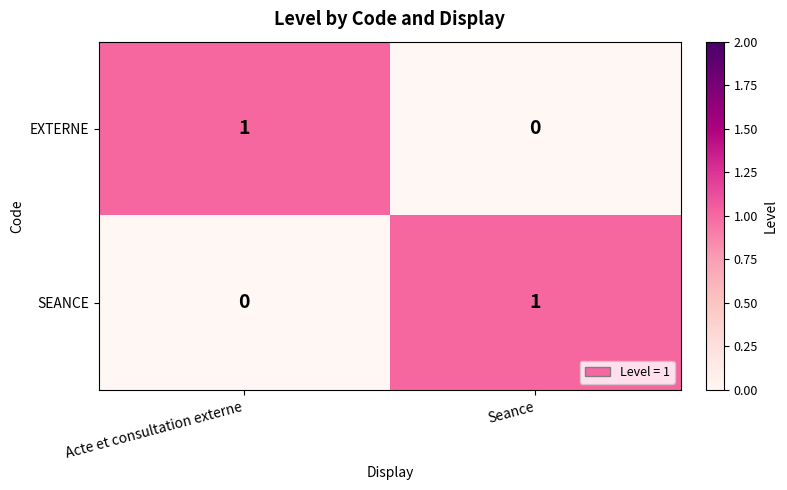

True or false: SEANCE has a value of -1 at Acte et consultation externe.

False